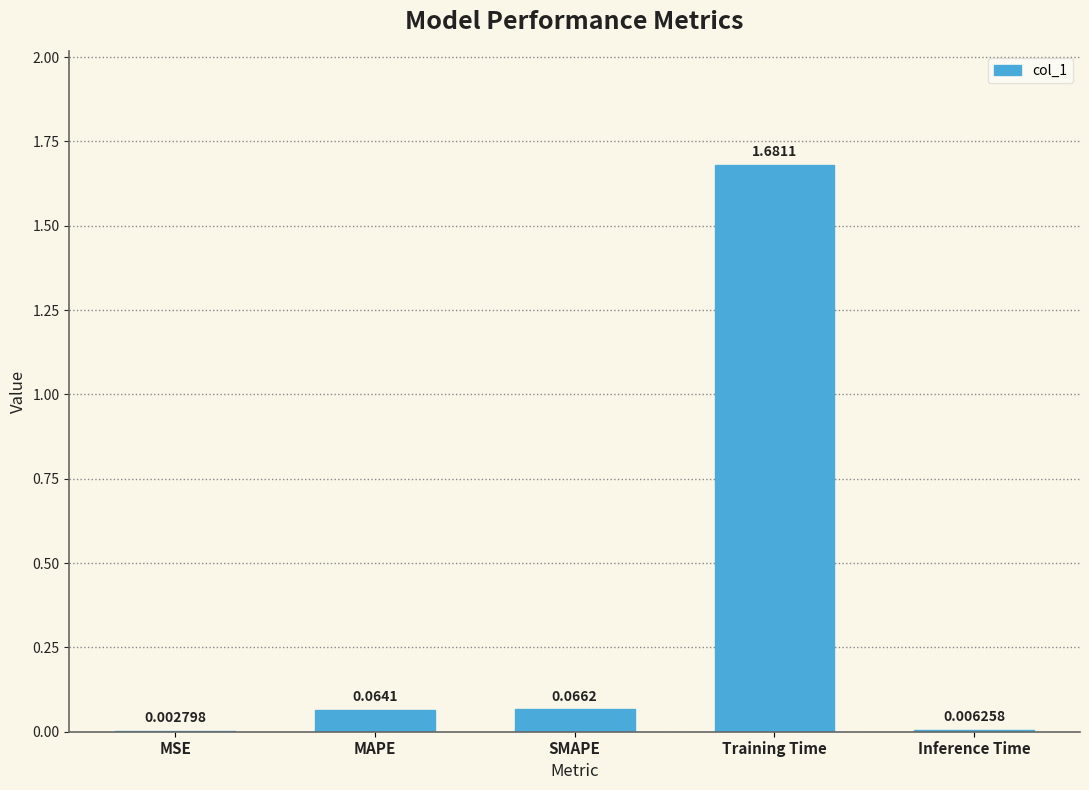

How many series are shown in this chart?

1